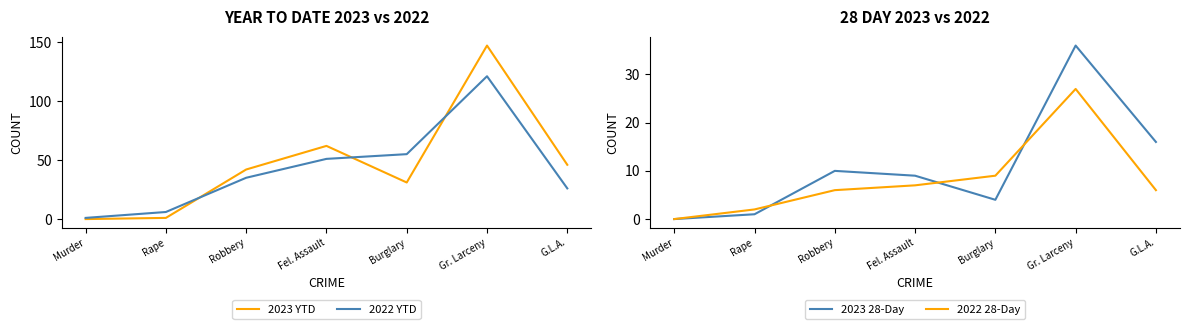

What is the difference between the highest and lowest values at Murder?

1